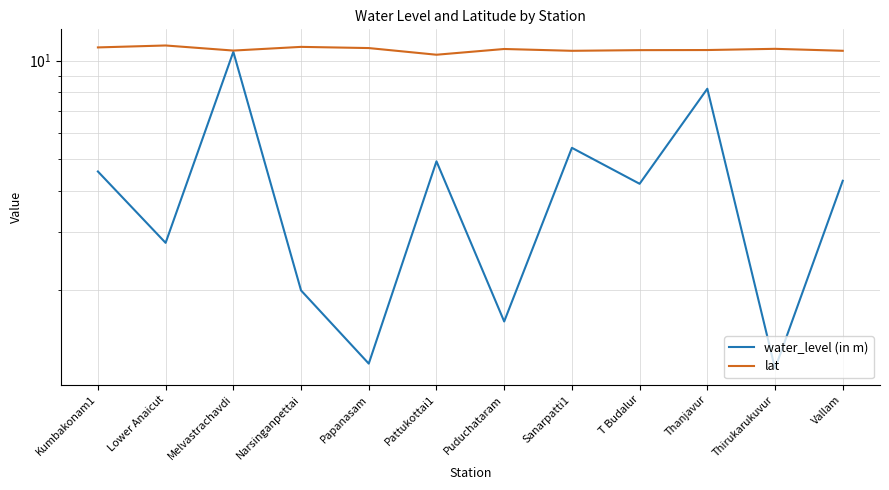

Where is lat nearest to the value 10?

Pattukottai1